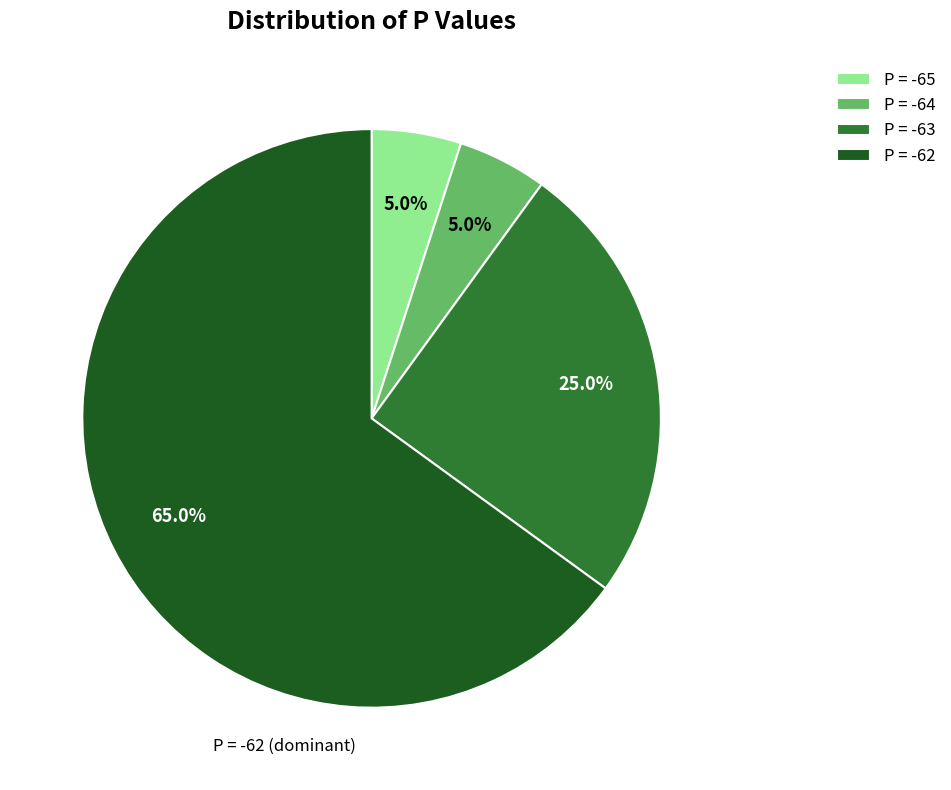

Does any single category account for the majority?

Yes